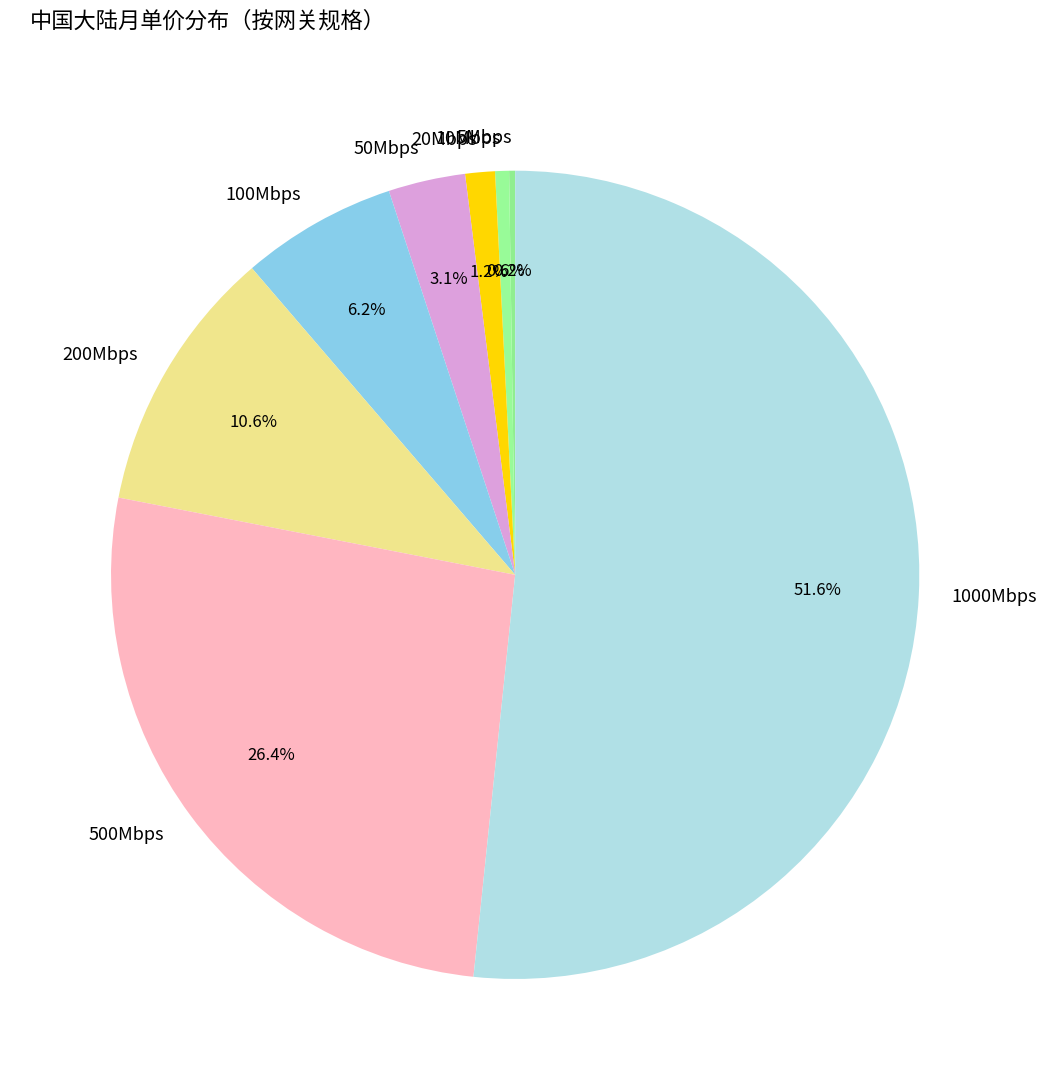

To the nearest percent, what is the difference between the largest and smallest slice percentages?

51%